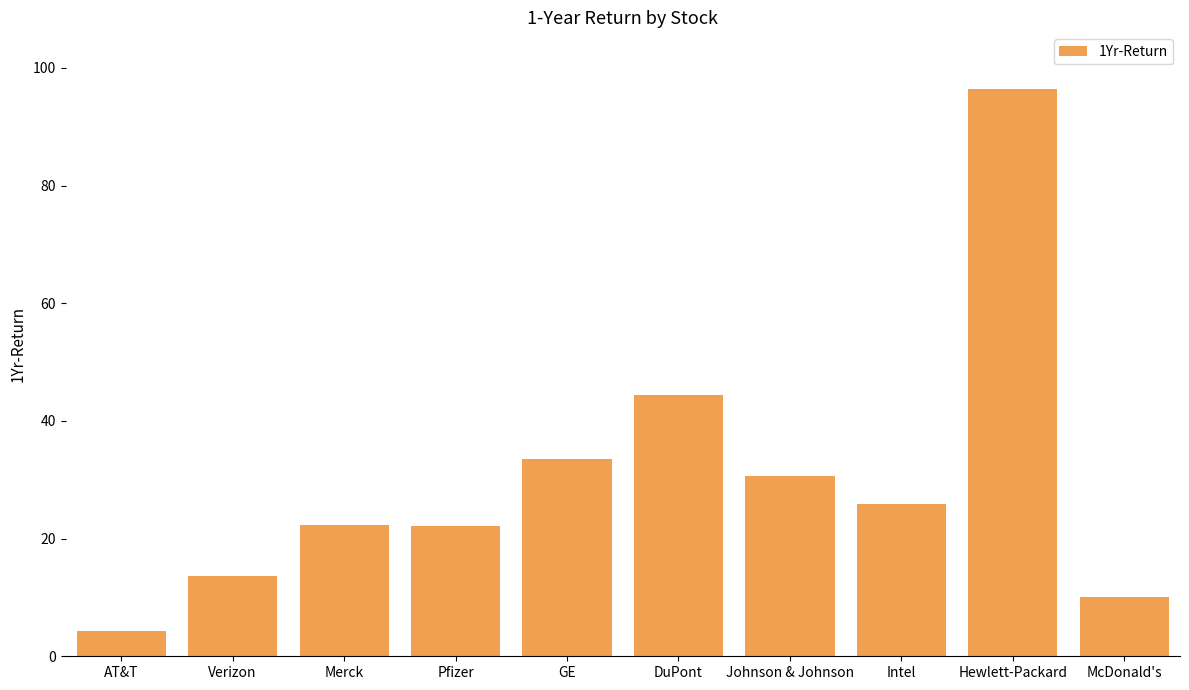

What is the smallest value displayed?

4.3